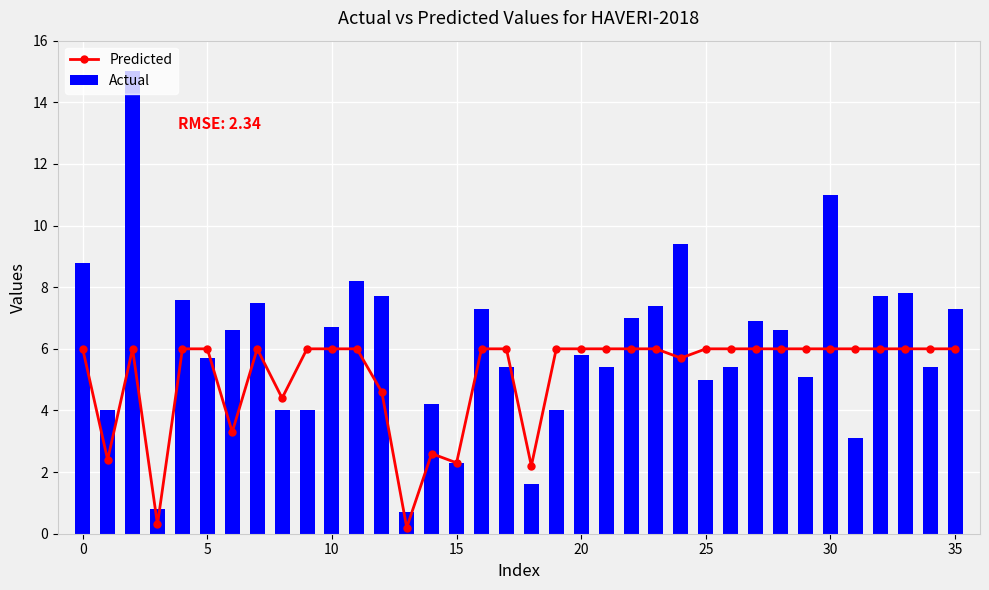

What is the difference between the second highest and minimum values in the Predicted series?

5.8